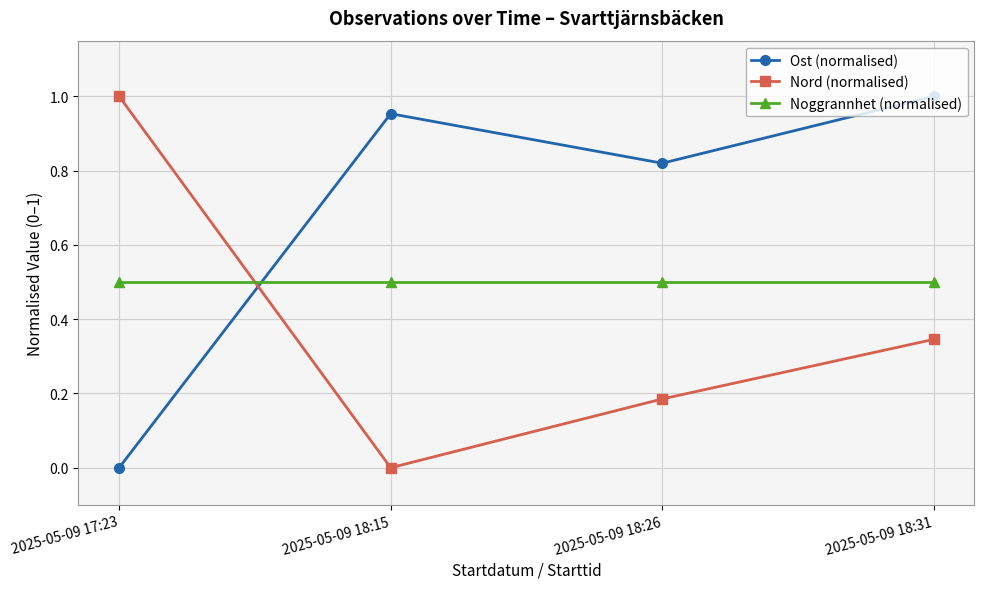

Rank the categories by Nord (normalised) value from highest to lowest.

2025-05-09 17:23, 2025-05-09 18:31, 2025-05-09 18:26, 2025-05-09 18:15